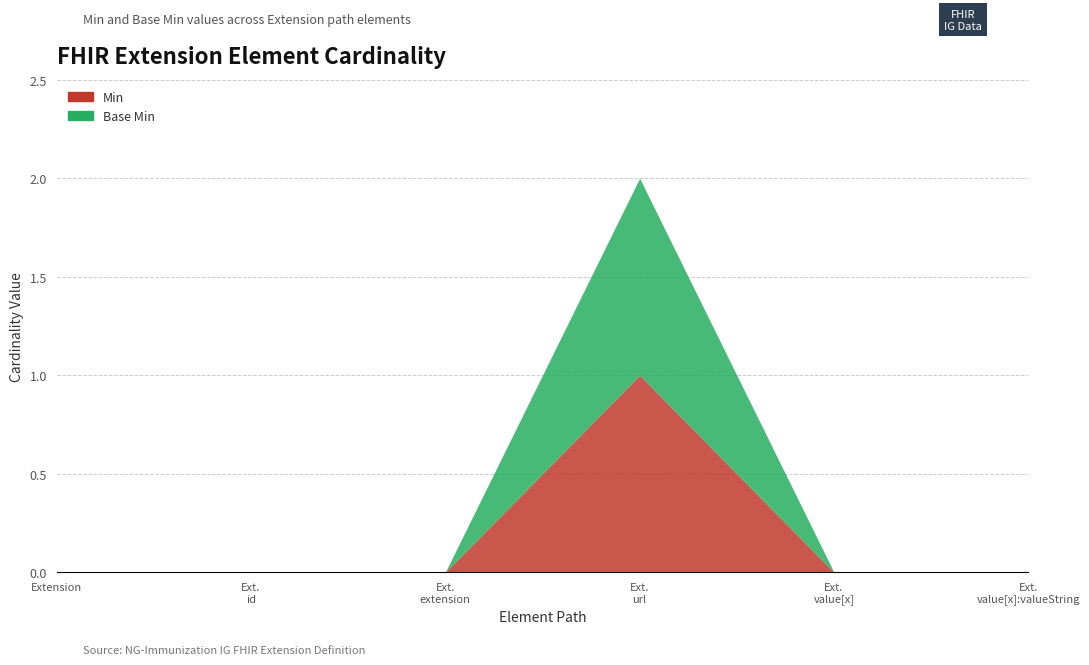

Does the chart display data point markers on the line(s)?

No